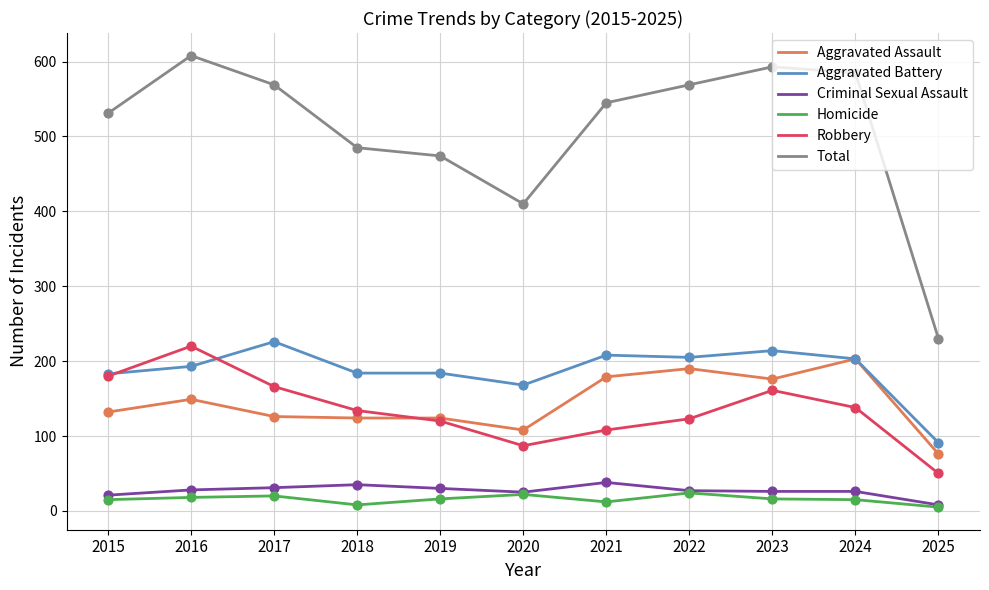

What are all the series names shown in the legend?

Aggravated Assault, Aggravated Battery, Criminal Sexual Assault, Homicide, Robbery, Total